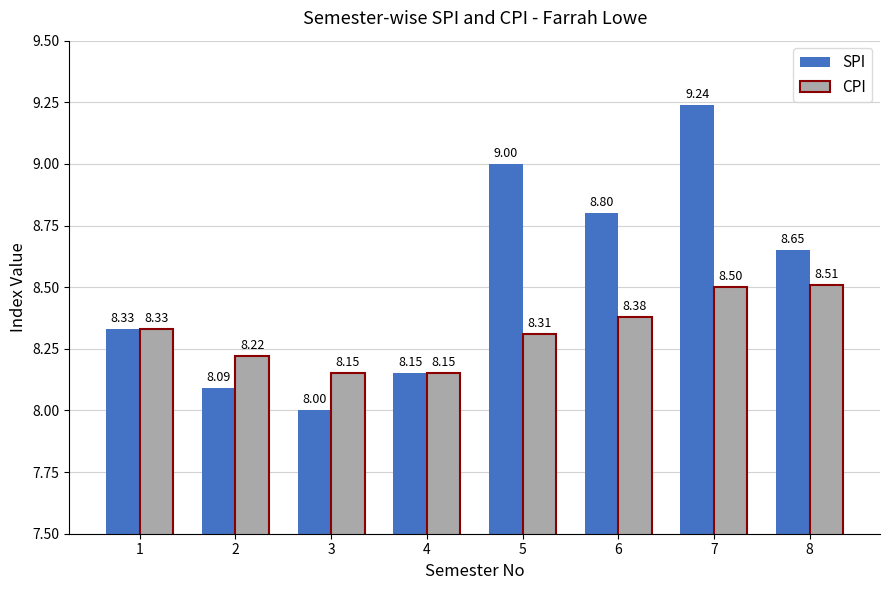

Rank the series by their average value, from lowest to highest.

CPI, SPI